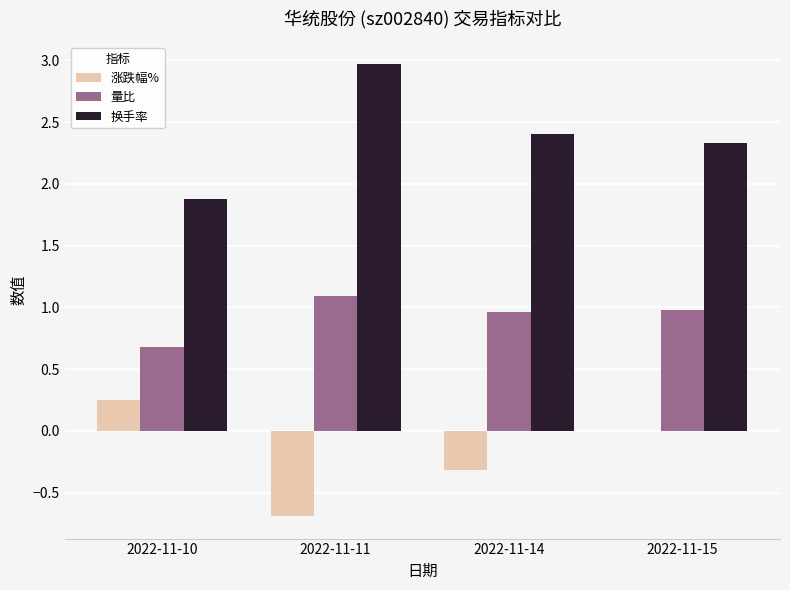

Which category has the highest value across all series?

2022-11-11